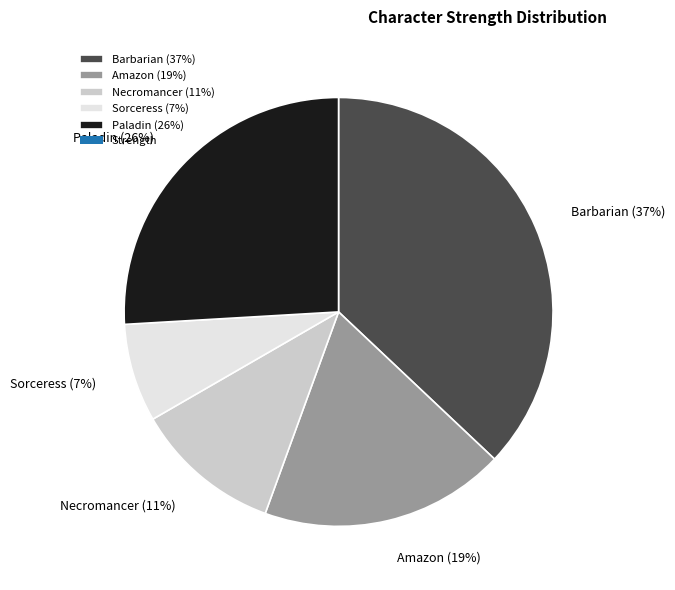

Between Sorceress (7%) and Necromancer (11%), which is larger?

Necromancer (11%)